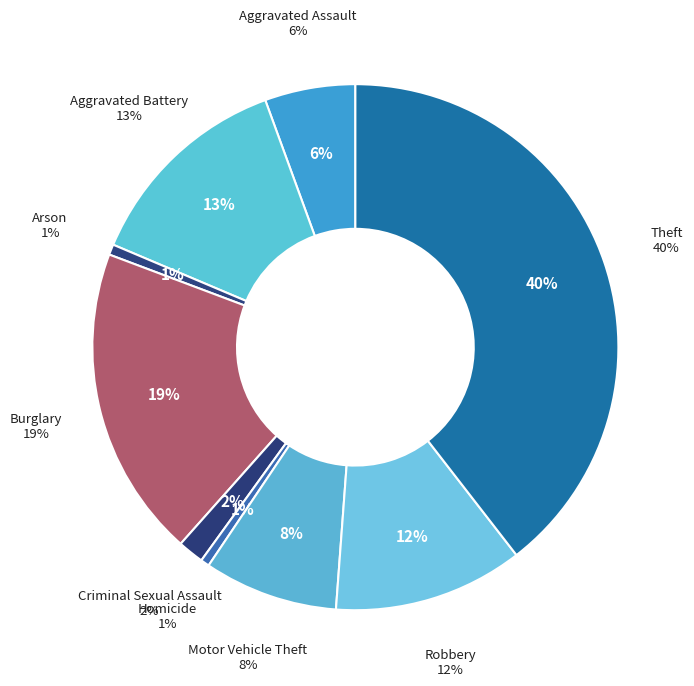

How many slices are in this pie chart?

9